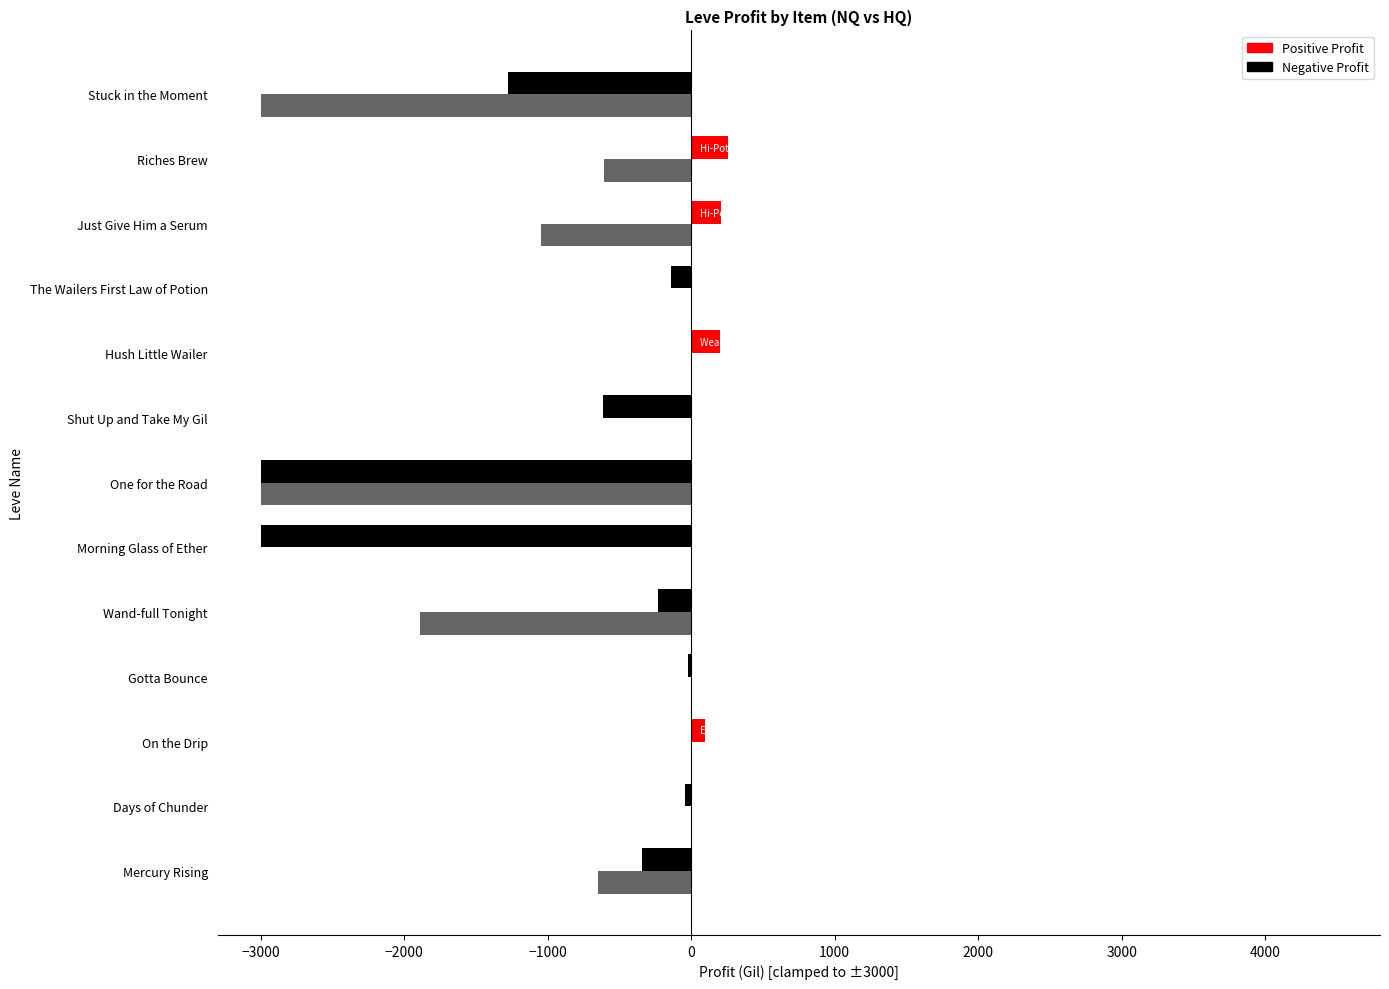

How many series are shown in this chart?

2